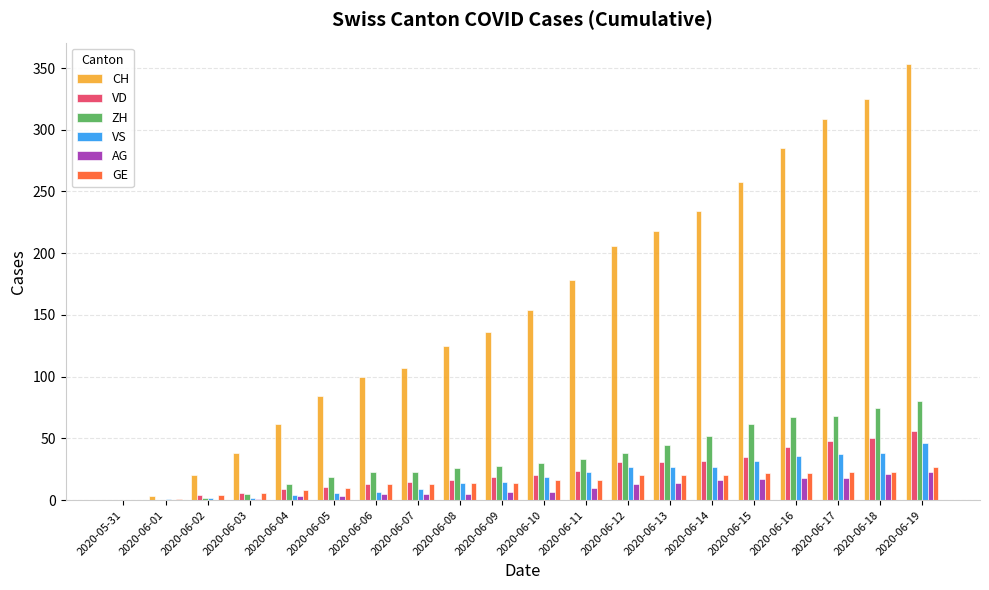

Which series changed the most between 2020-06-02 and 2020-06-10?

CH